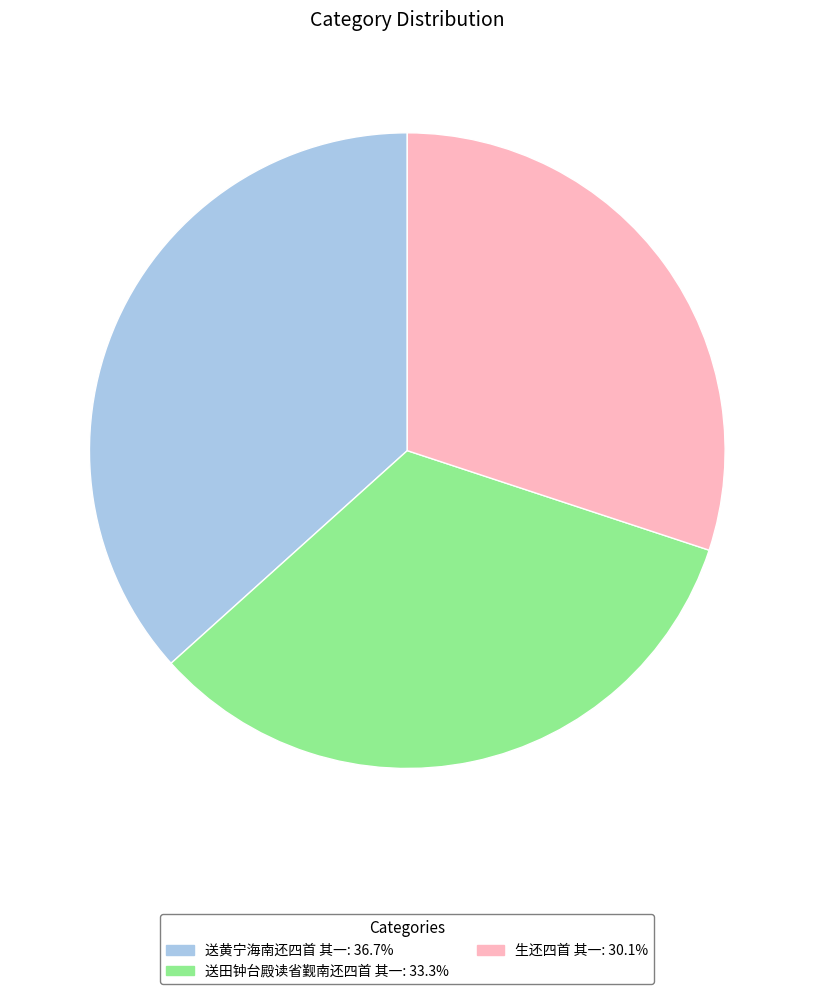

Does any single category account for the majority?

No